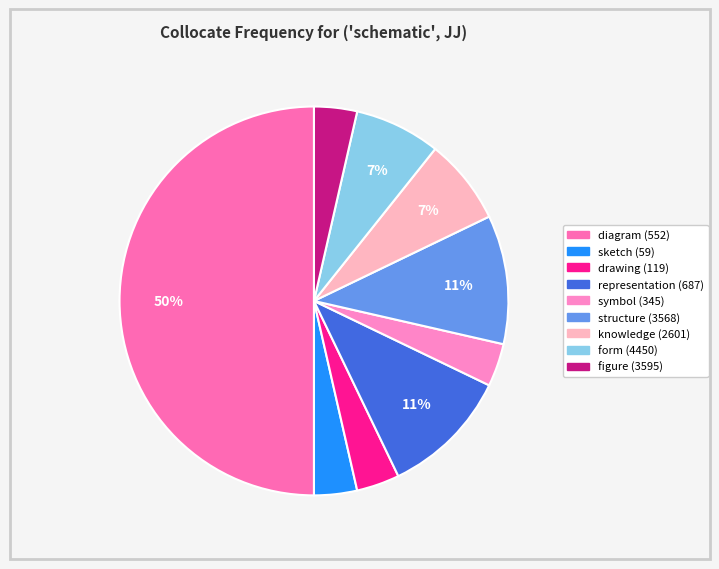

To the nearest percent, what portion does form (4450) represent?

7%